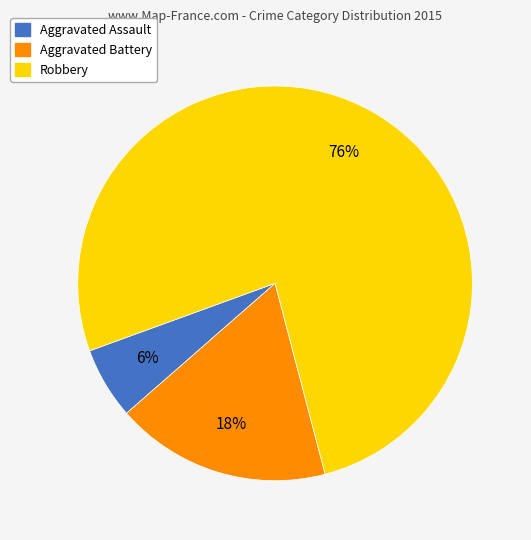

Which category has the smallest portion of the pie?

Aggravated Assault